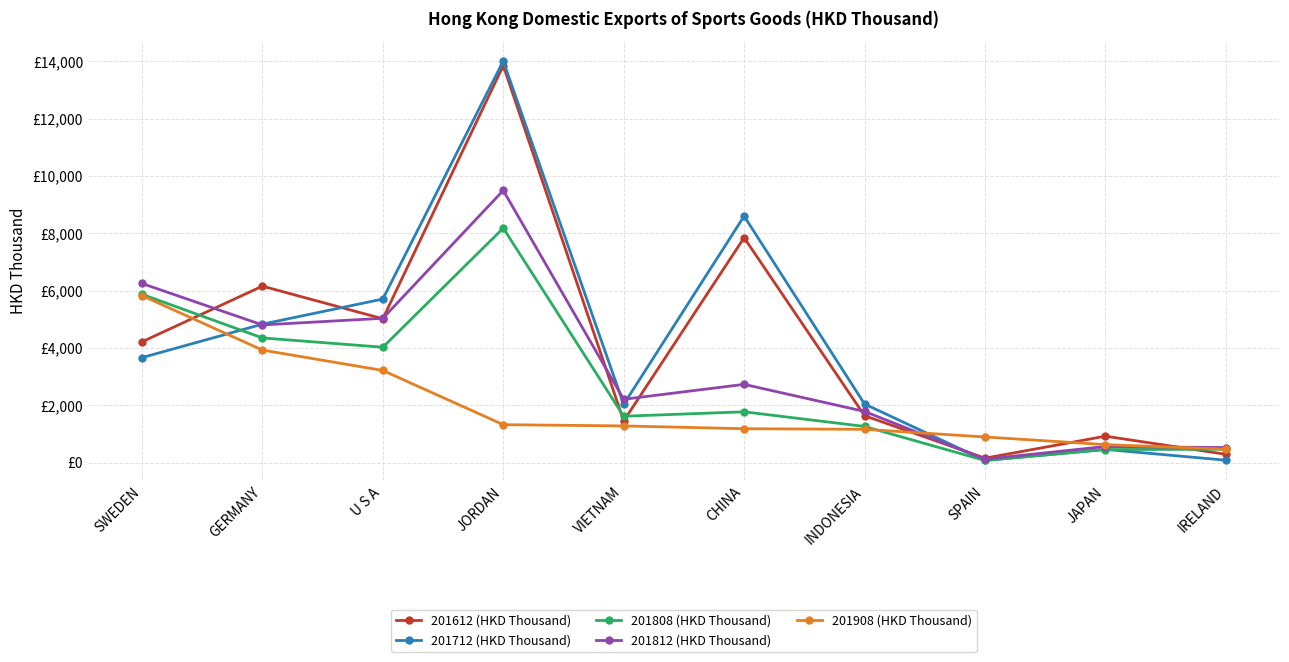

What is the label of the 8th point from the left?

SPAIN